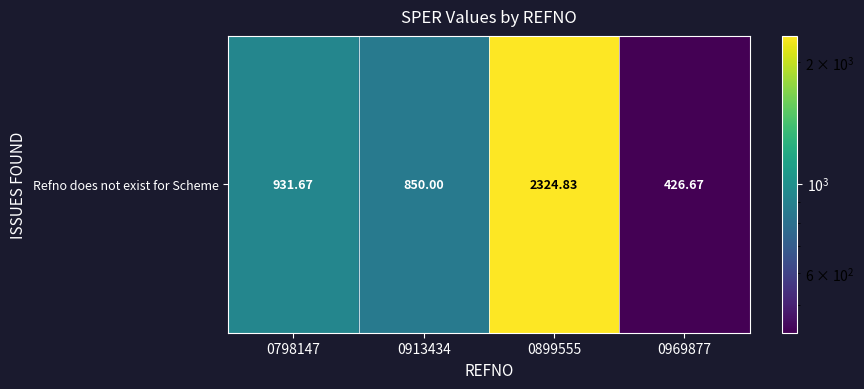

Read the value at 0913434.

850.0